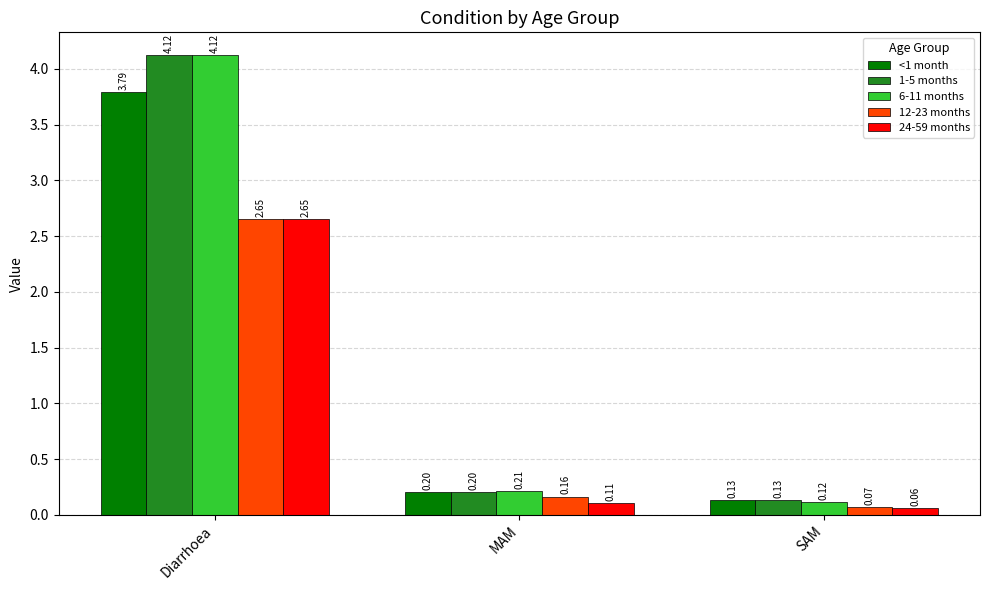

Which category has the lowest value in the <1 month series?

SAM